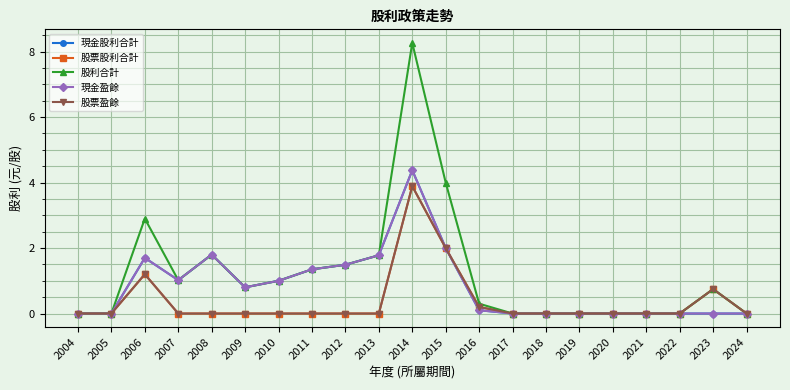

Reading right to left, transcribe all the data shown in this chart.

現金股利合計: 2024=0.0	2023=0.0	2022=0.0	2021=0.0	2020=0.0	2019=0.0	2018=0.0	2017=0.0	2016=0.1	2015=2.0	2014=4.4	2013=1.8	2012=1.5	2011=1.4	2010=1.0	2009=0.8	2008=1.8	2007=1.0	2006=1.7	2005=0.0	2004=0.0
股票股利合計: 2024=0.0	2023=0.7	2022=0.0	2021=0.0	2020=0.0	2019=0.0	2018=0.0	2017=0.0	2016=0.2	2015=2.0	2014=3.9	2013=0.0	2012=0.0	2011=0.0	2010=0.0	2009=0.0	2008=0.0	2007=0.0	2006=1.2	2005=0.0	2004=0.0
股利合計: 2024=0.0	2023=0.7	2022=0.0	2021=0.0	2020=0.0	2019=0.0	2018=0.0	2017=0.0	2016=0.3	2015=4.0	2014=8.3	2013=1.8	2012=1.5	2011=1.4	2010=1.0	2009=0.8	2008=1.8	2007=1.0	2006=2.9	2005=0.0	2004=0.0
現金盈餘: 2024=0.0	2023=0.0	2022=0.0	2021=0.0	2020=0.0	2019=0.0	2018=0.0	2017=0.0	2016=0.1	2015=2.0	2014=4.4	2013=1.8	2012=1.5	2011=1.4	2010=1.0	2009=0.8	2008=1.8	2007=1.0	2006=1.7	2005=0.0	2004=0.0
股票盈餘: 2024=0.0	2023=0.7	2022=0.0	2021=0.0	2020=0.0	2019=0.0	2018=0.0	2017=0.0	2016=0.2	2015=2.0	2014=3.9	2013=0.0	2012=0.0	2011=0.0	2010=0.0	2009=0.0	2008=0.0	2007=0.0	2006=1.2	2005=0.0	2004=0.0